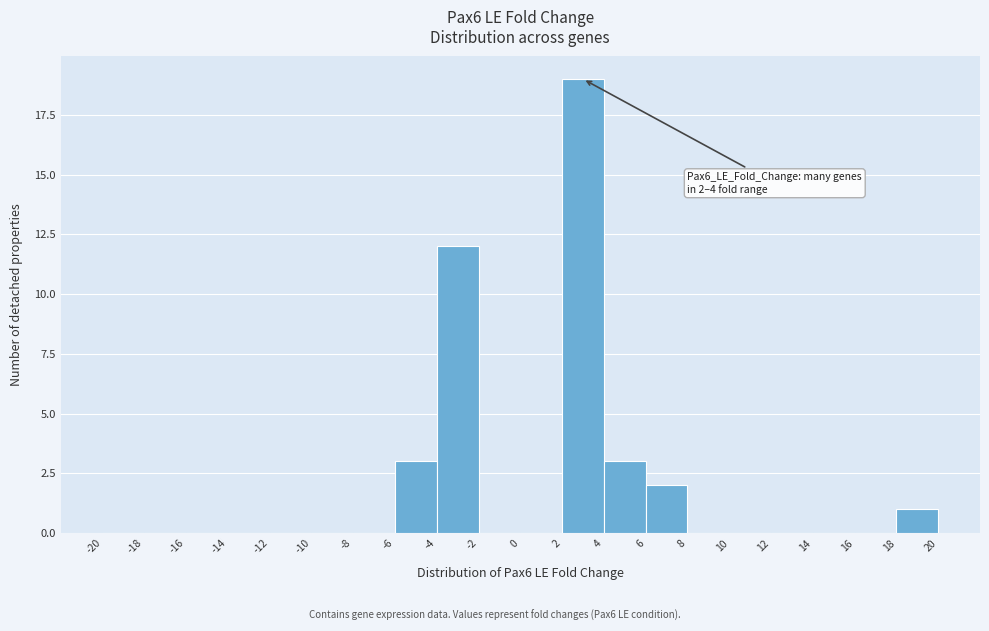

Over which range of the x-axis is the bar tallest?

2 to 4